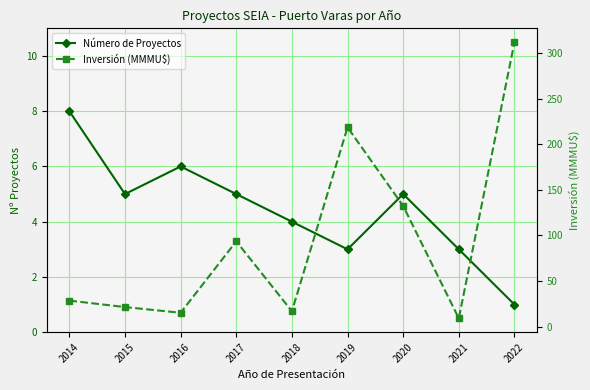

Reading left to right, transcribe all the data shown in this chart.

Número de Proyectos: 8.0	5.0	6.0	5.0	4.0	3.0	5.0	3.0	1.0
Inversión (MMMU$): 28.5	21.4	15.2	93.5	16.8	218.5	132.3	9.0	312.0